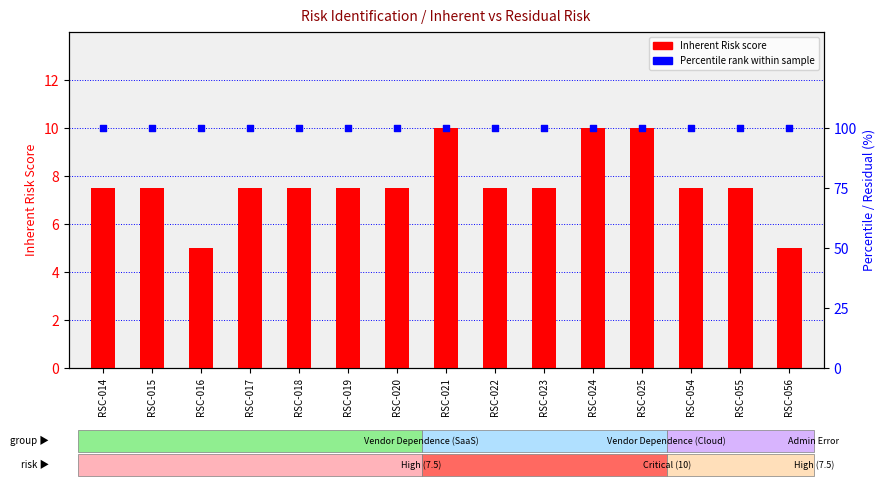

Which series reaches the maximum Y coordinate?

Residual Risk %